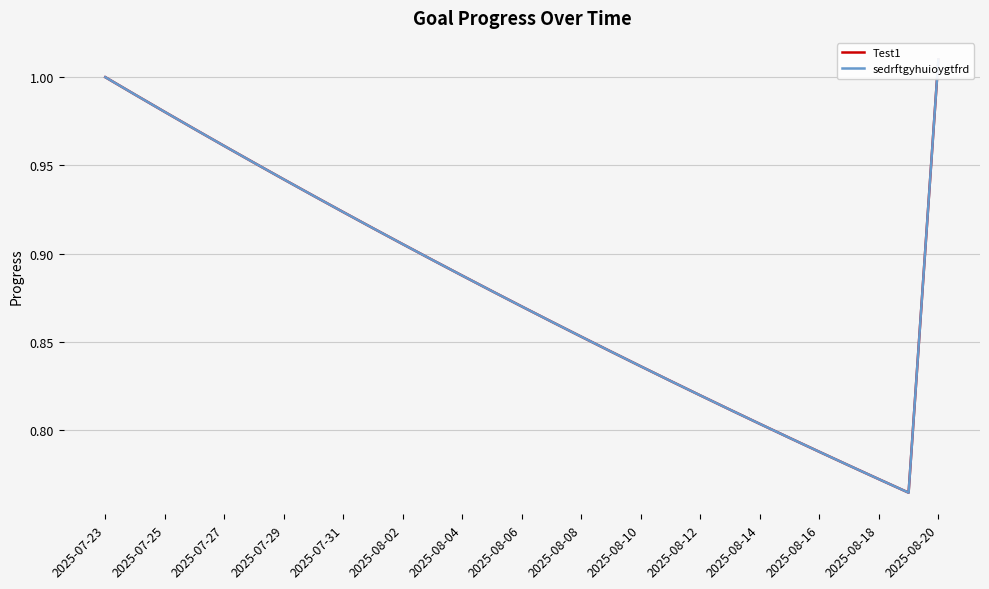

The sedrftgyhuioygtfrd series shows 0.2 at 2025-08-14. True or false?

False